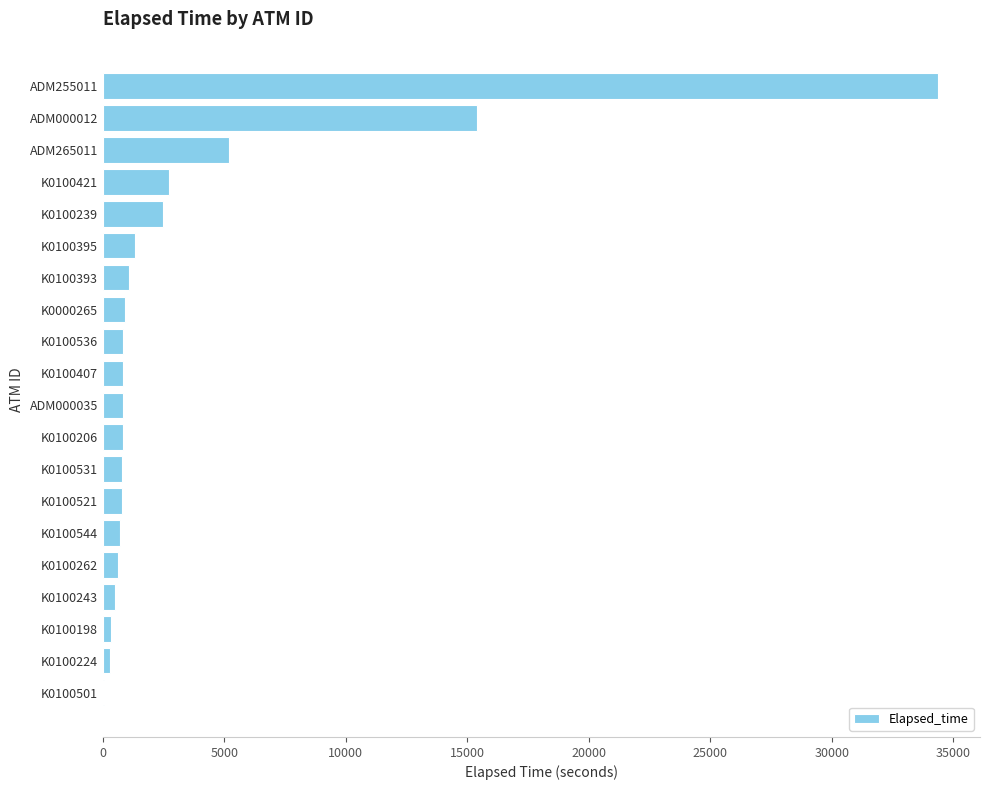

What is the approximate value at K0100395?

1319